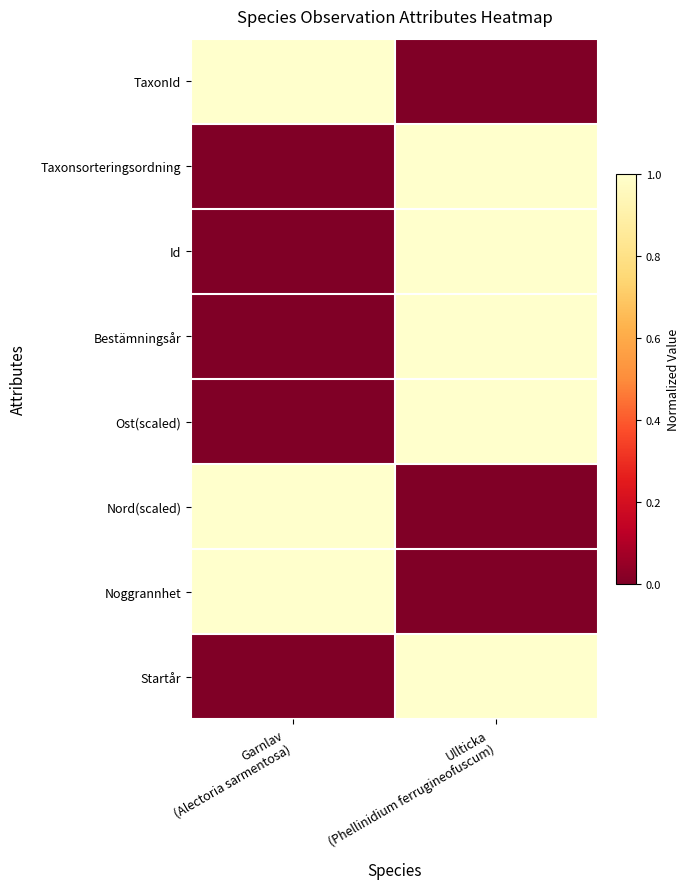

Rank the series by their maximum value, from lowest to highest.

TaxonId, Taxonsorteringsordning, Id, Bestämningsår, Ost(scaled), Nord(scaled), Noggrannhet, Startår